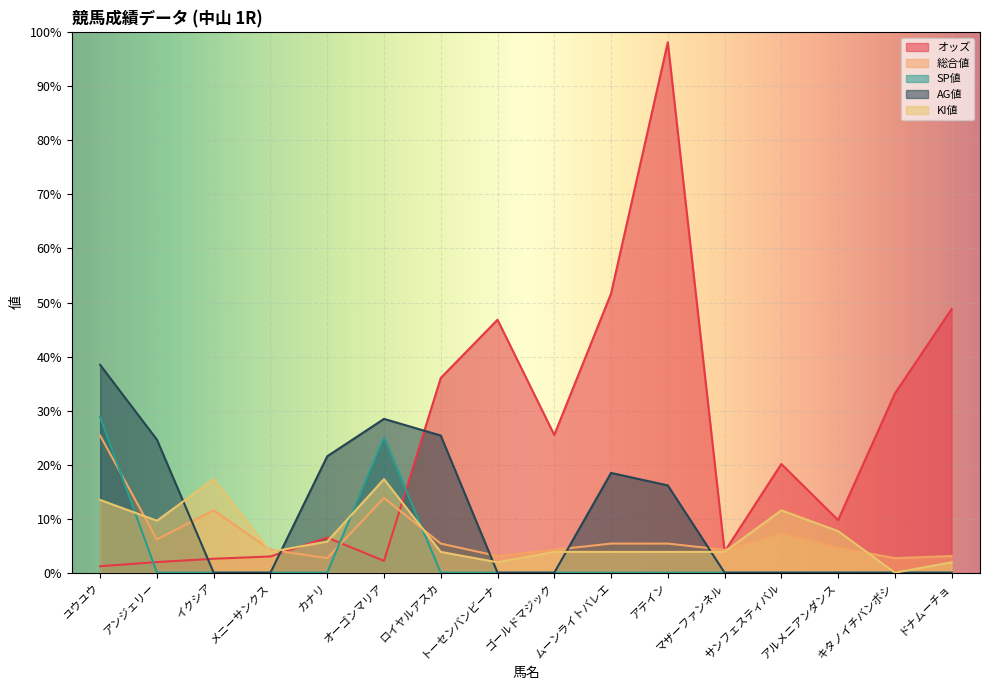

What are all the series names shown in the legend?

オッズ, 総合値, SP値, AG値, KI値